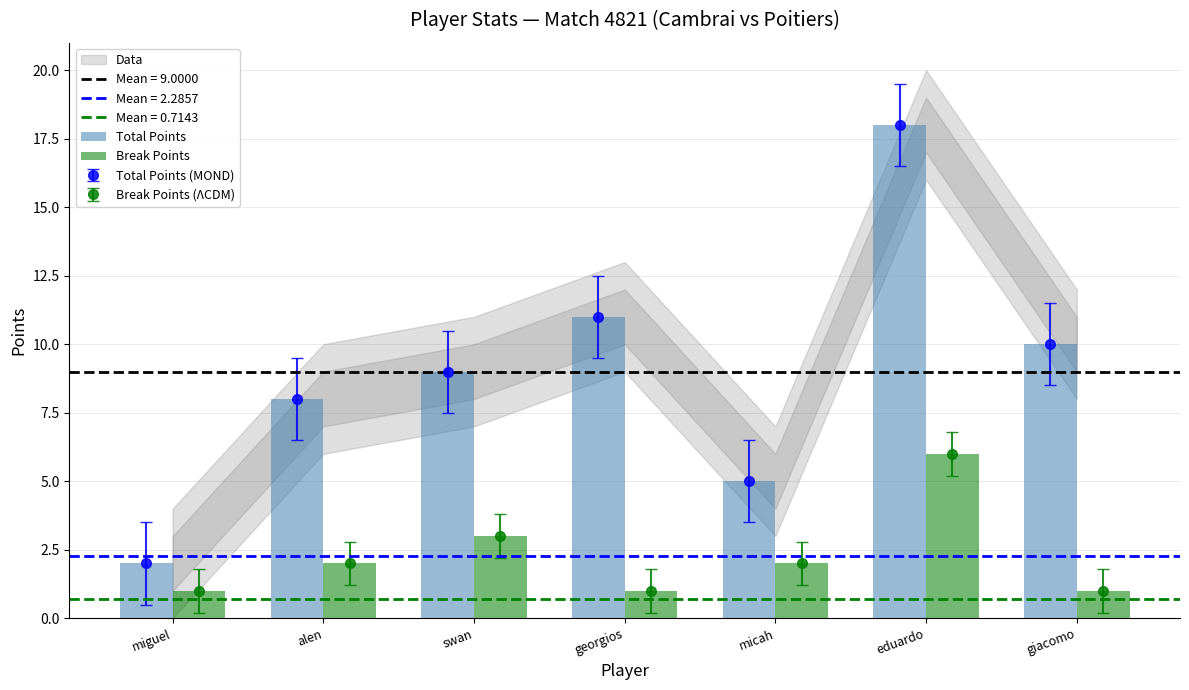

List the labels in order of Total Points value, largest first.

eduardo, georgios, giacomo, swan, alen, micah, miguel